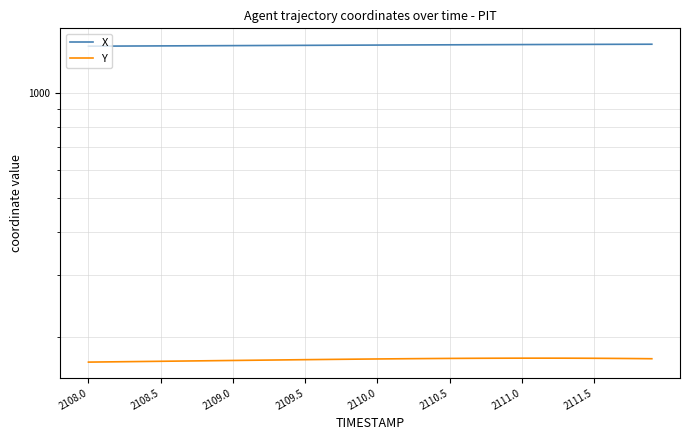

Is this an area chart (filled region under the line)?

No